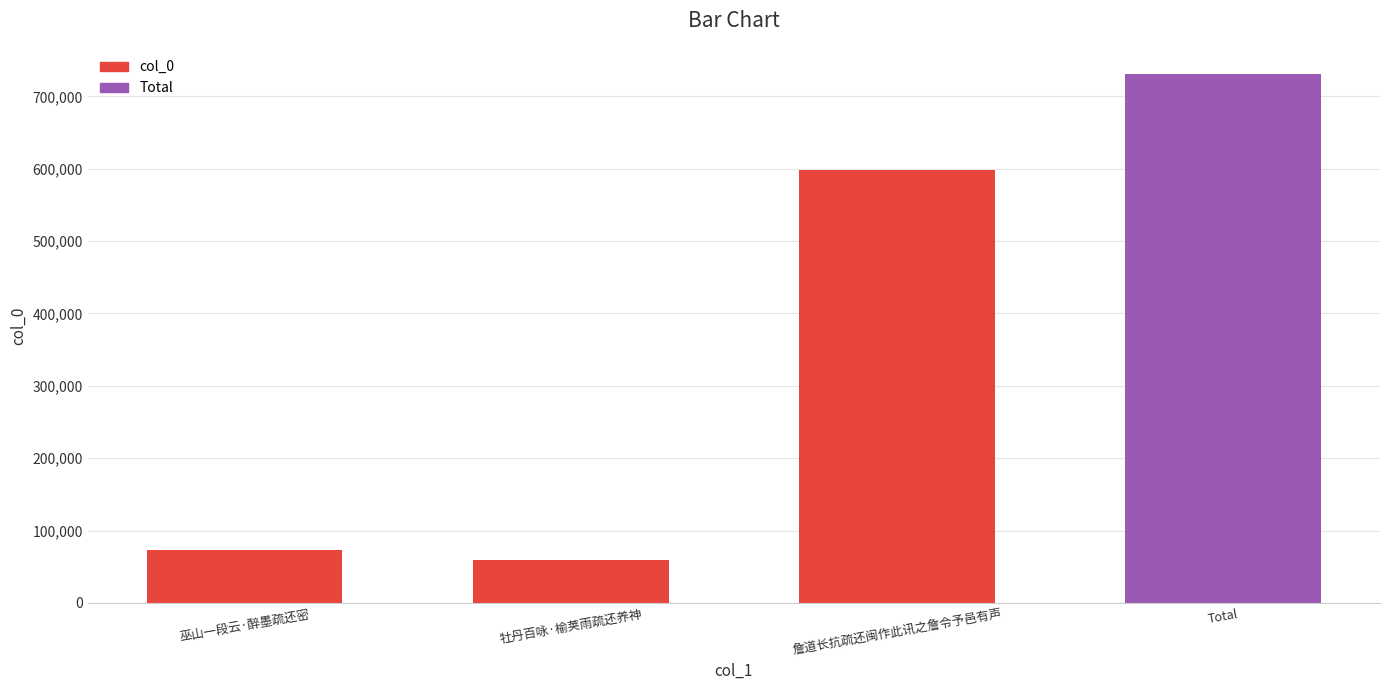

What is the maximum value shown in the chart?

598646